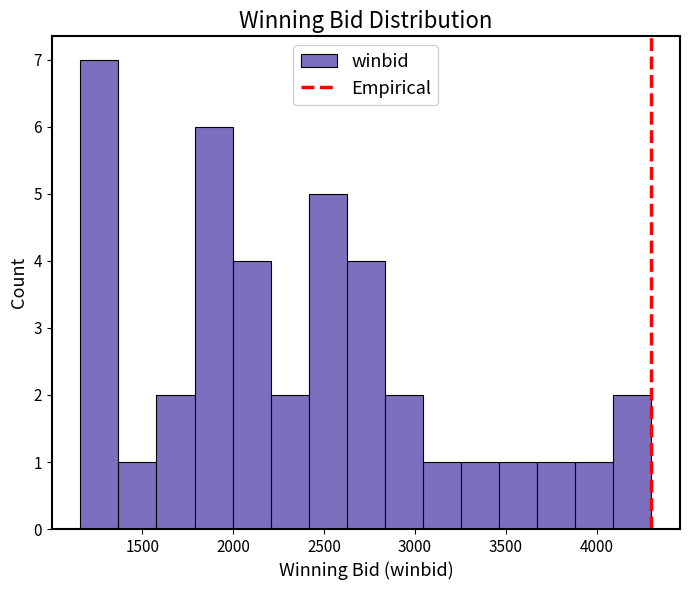

Over which range of the x-axis is the bar tallest?

1150 to 1350